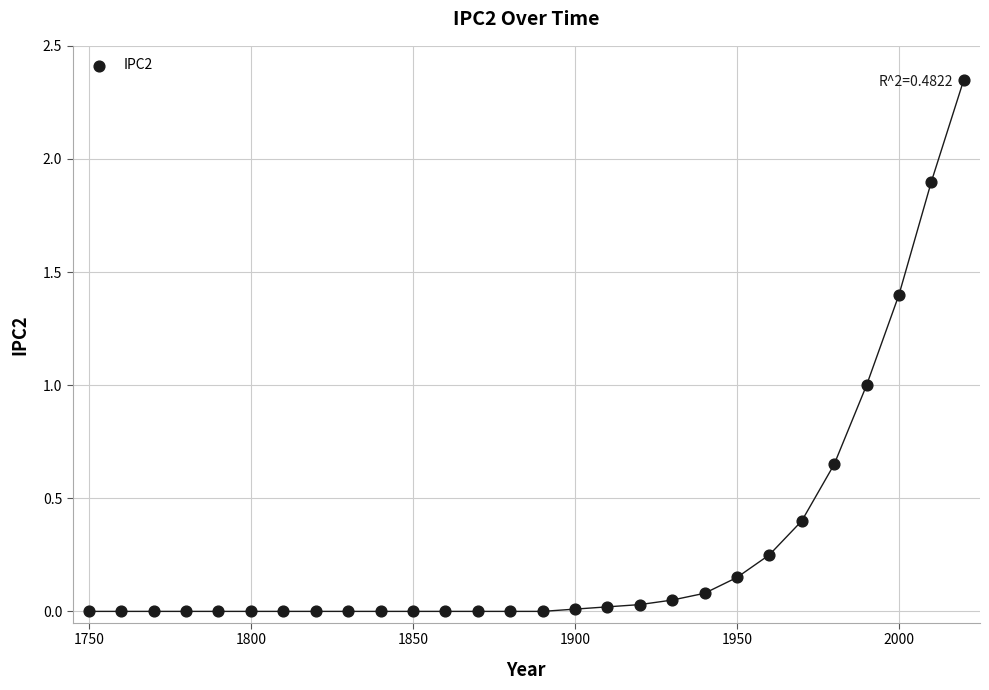

What is the range of X values (max minus min)?

270.0